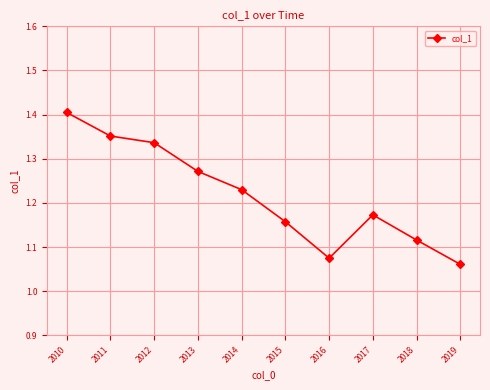

Which label corresponds to the largest value in the chart?

2010